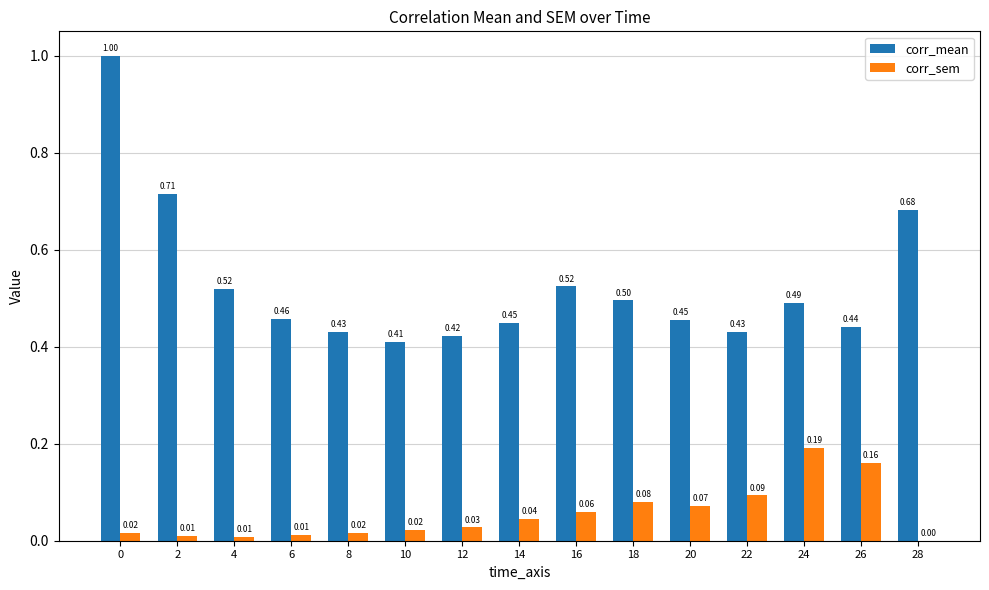

Which series has the widest spread of values?

corr_mean